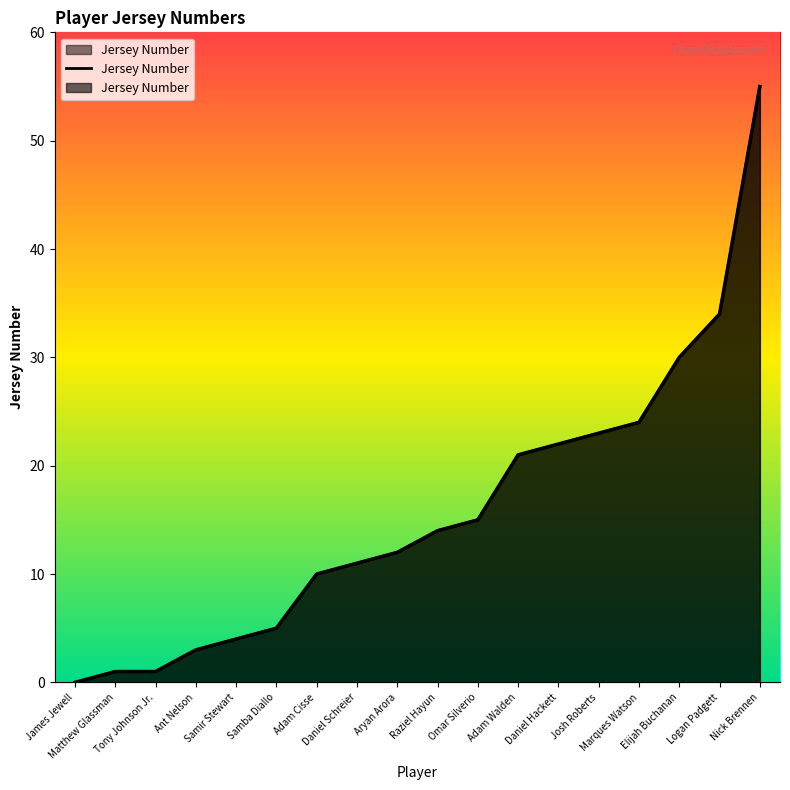

Reading right to left, what are all the values shown in this chart?

55	34	30	24	23	22	21	15	14	12	11	10	5	4	3	1	1	0